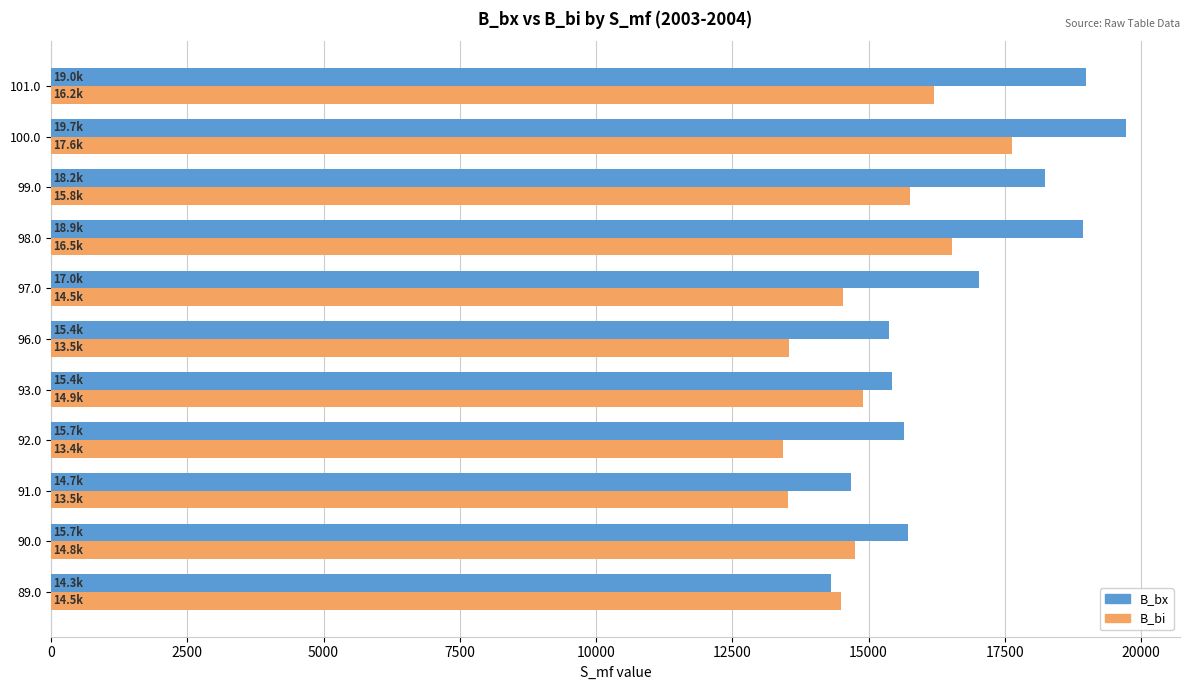

Where is B_bi nearest to the value 15526?

99.0